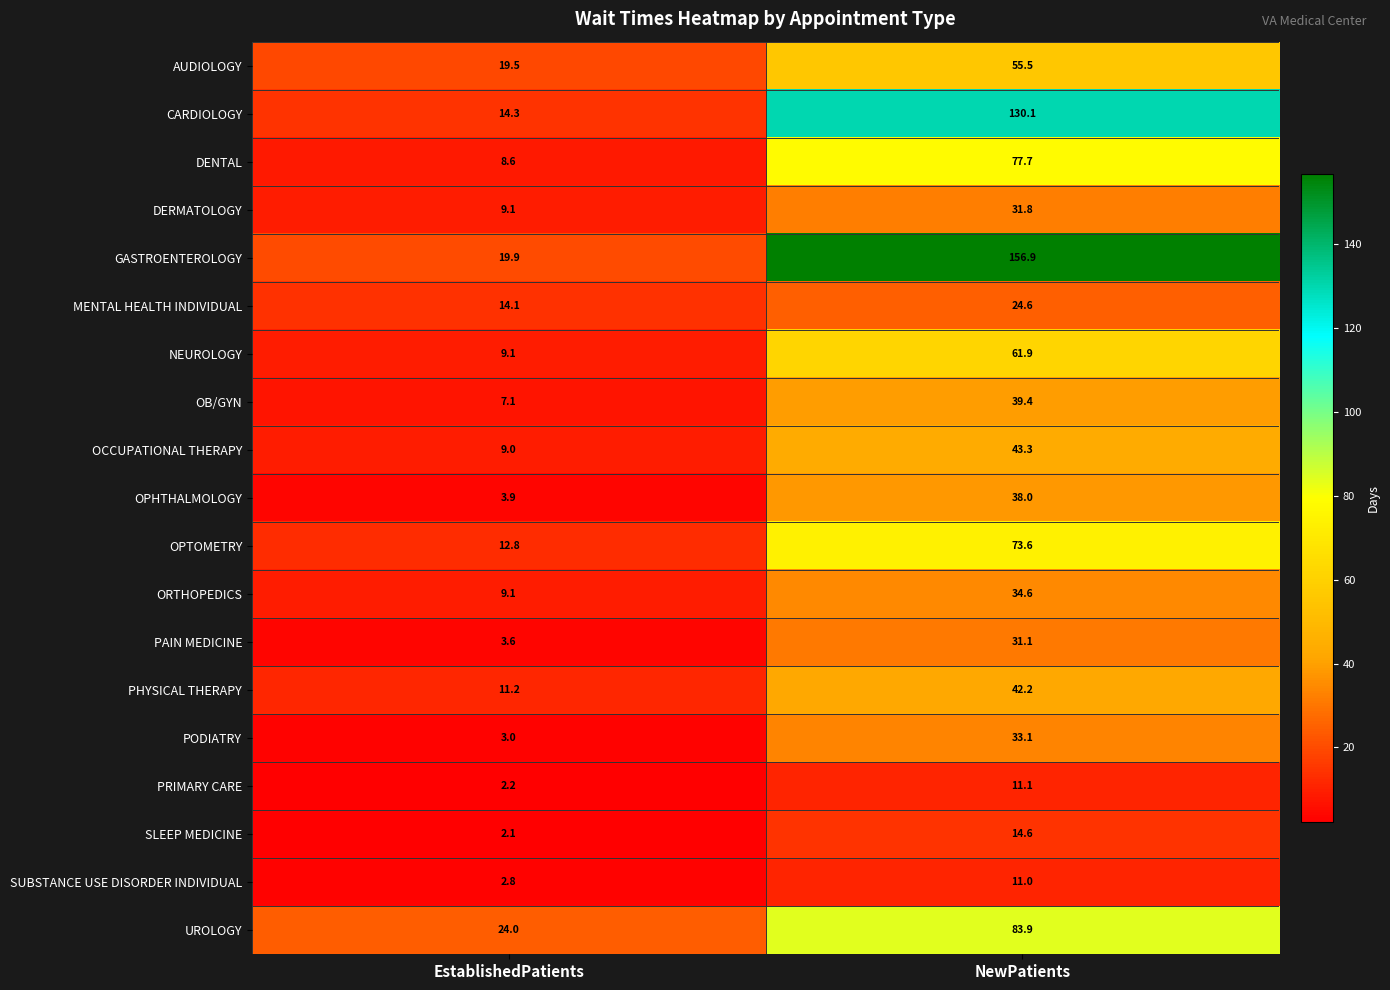

How many values in the OPTOMETRY series are below 73?

1